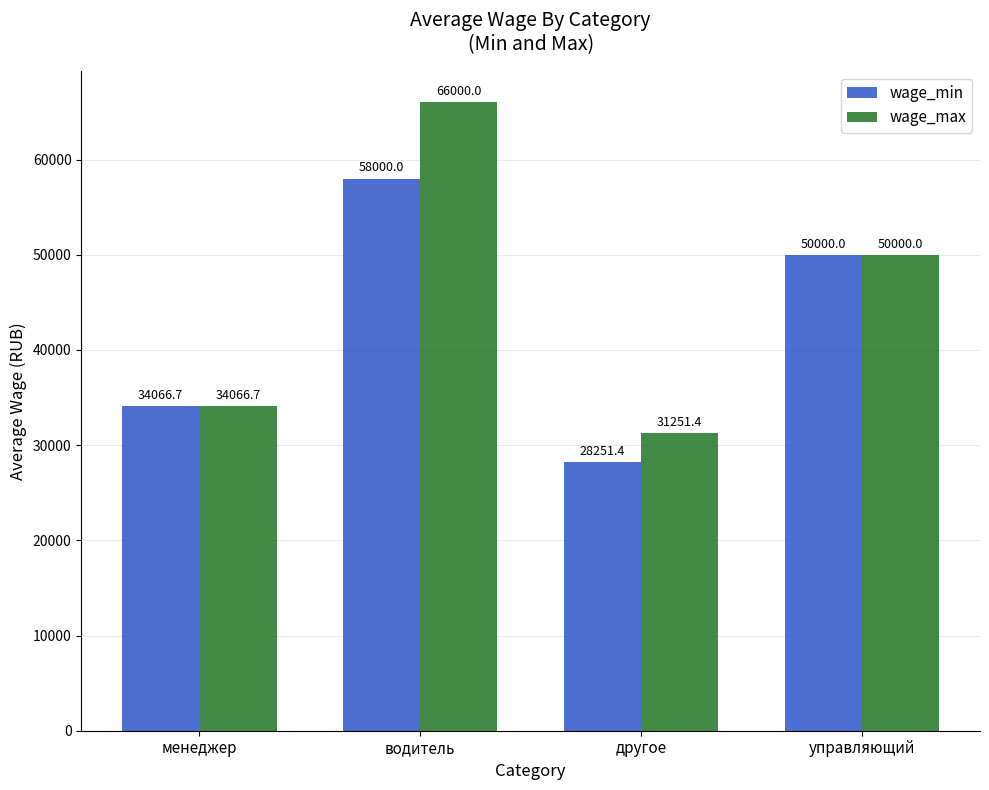

Which series has the widest spread of values?

wage_max